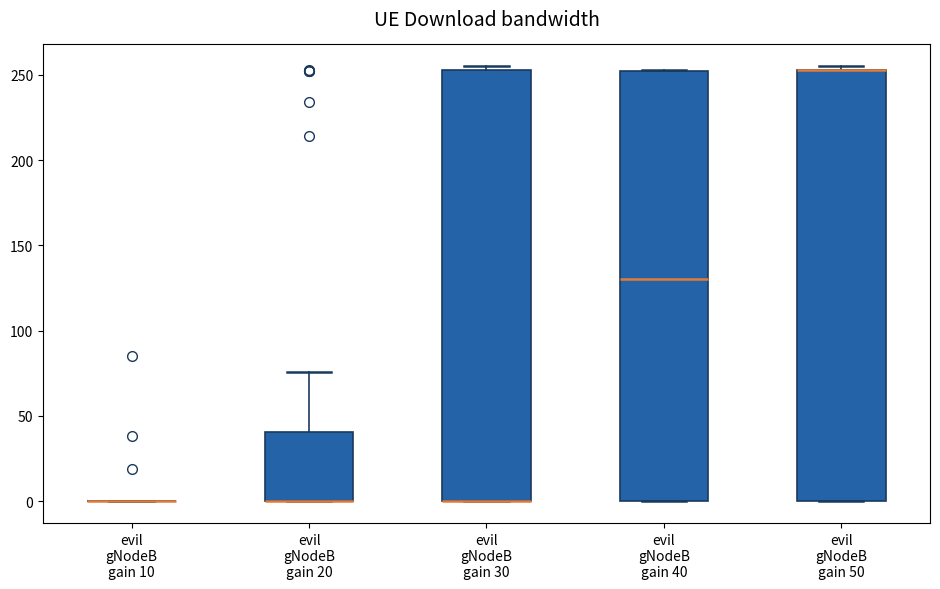

Reading left to right, transcribe this box plot: for each box, give where its median line is, the range the box spans, and where its two whiskers end, as read against the y-axis. The values are not printed on the chart, so give them approximately, as read against the axis.

evil gNodeB gain 10: box collapsed to a line at 0, whiskers 0 to 0
evil gNodeB gain 20: median 0 (drawn on the box's lower edge), box 0 to 40, whiskers 0 to 75
evil gNodeB gain 30: median 0 (drawn on the box's lower edge), box 0 to 255, whiskers 0 to 255 (just above the box's upper edge)
evil gNodeB gain 40: median 130, box 0 to 250, whiskers 0 to 255
evil gNodeB gain 50: median 255 (drawn on the box's upper edge), box 0 to 255, whiskers 0 to 255 (just above the box's upper edge)